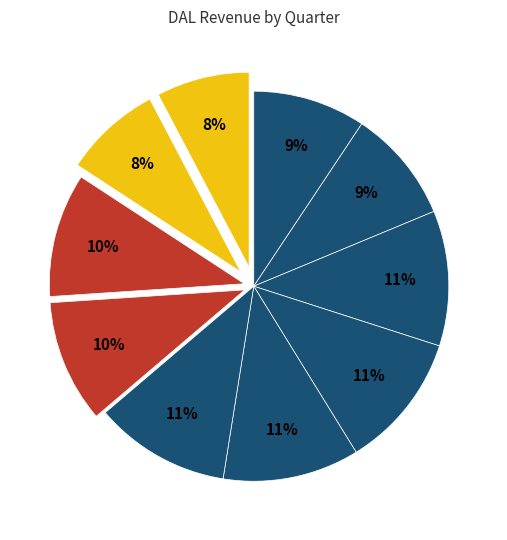

Count the number of slices in the pie.

10